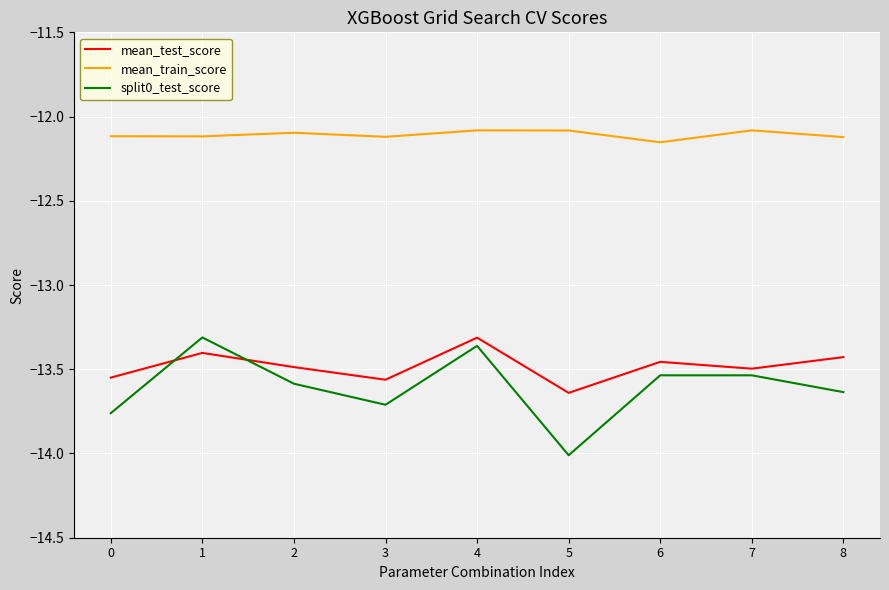

What is the difference between the maximum and minimum values in the mean_train_score series?

0.1